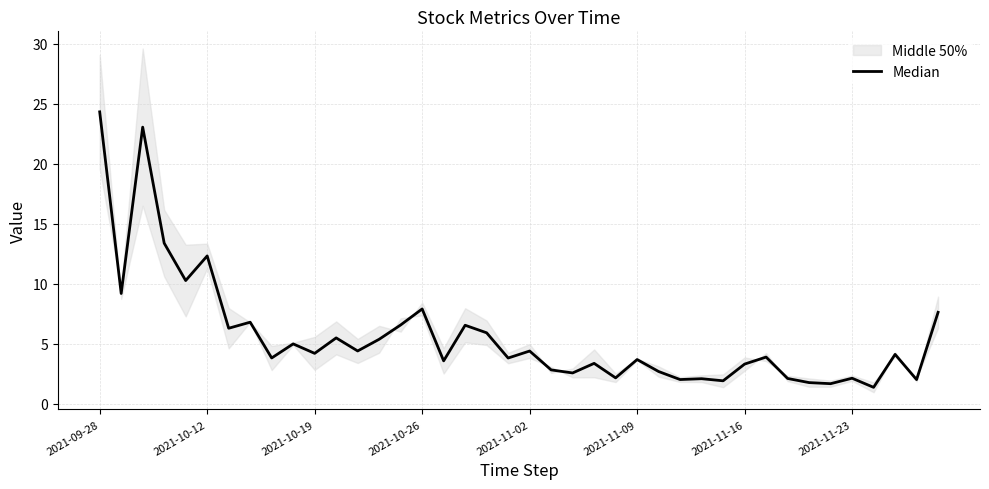

Which category has the highest value across all series?

2021-09-28